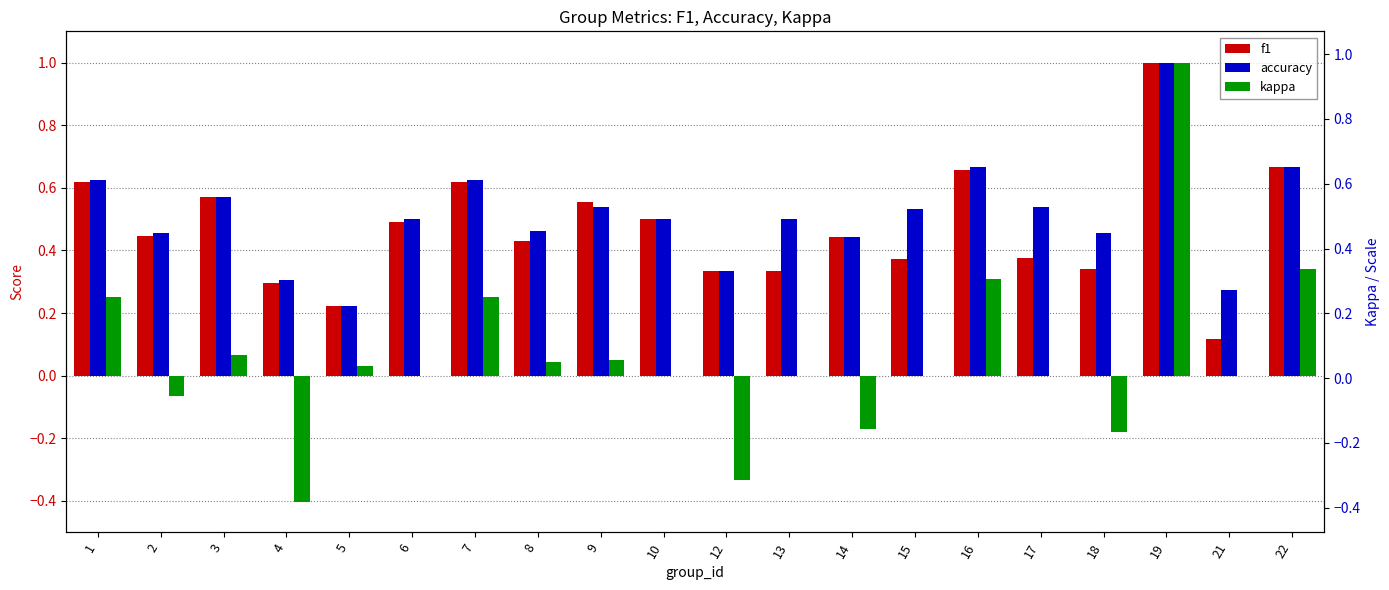

What is the difference between the maximum and minimum values in the f1 series?

0.9